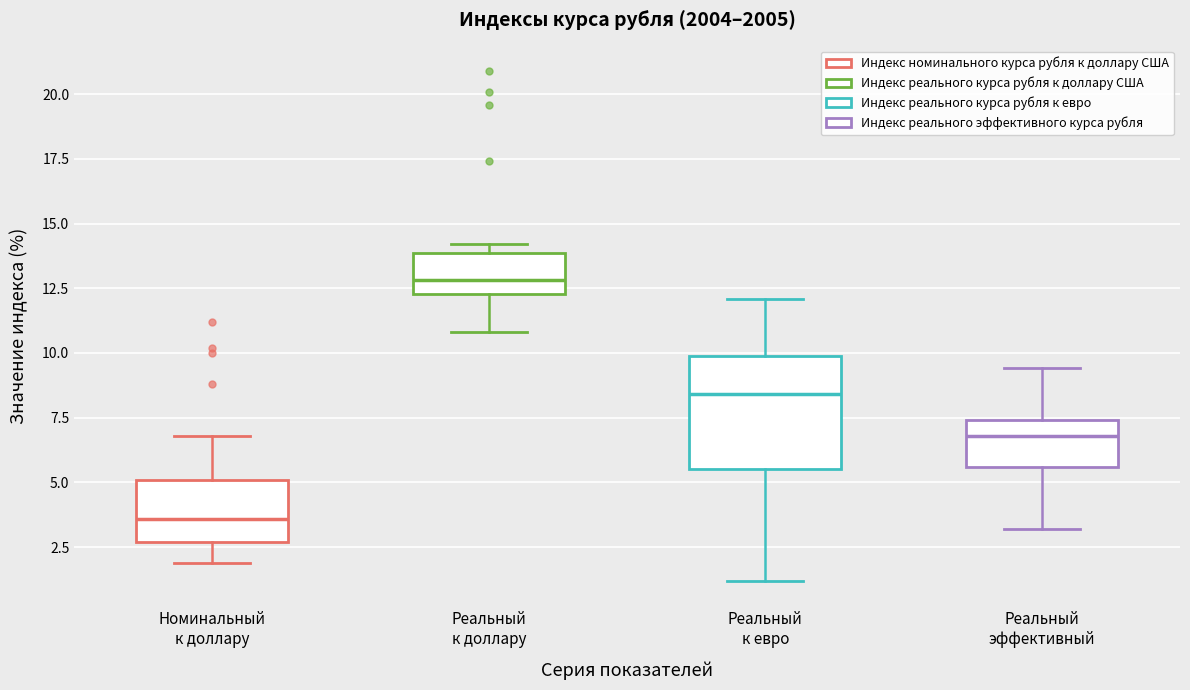

Which box is the tallest, from its lower edge to its upper edge?

Реальный к евро